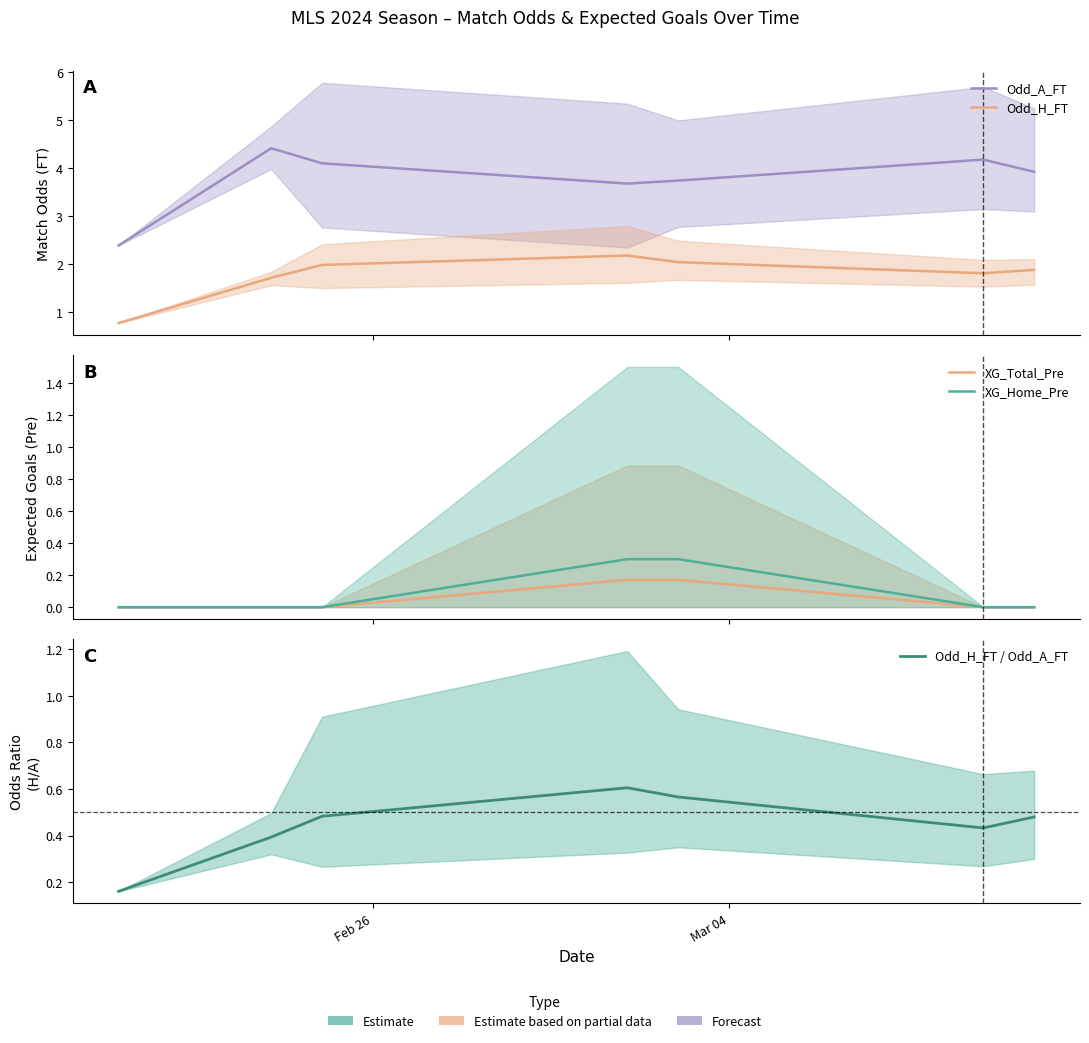

Which label corresponds to the largest value in the chart?

Mar 04